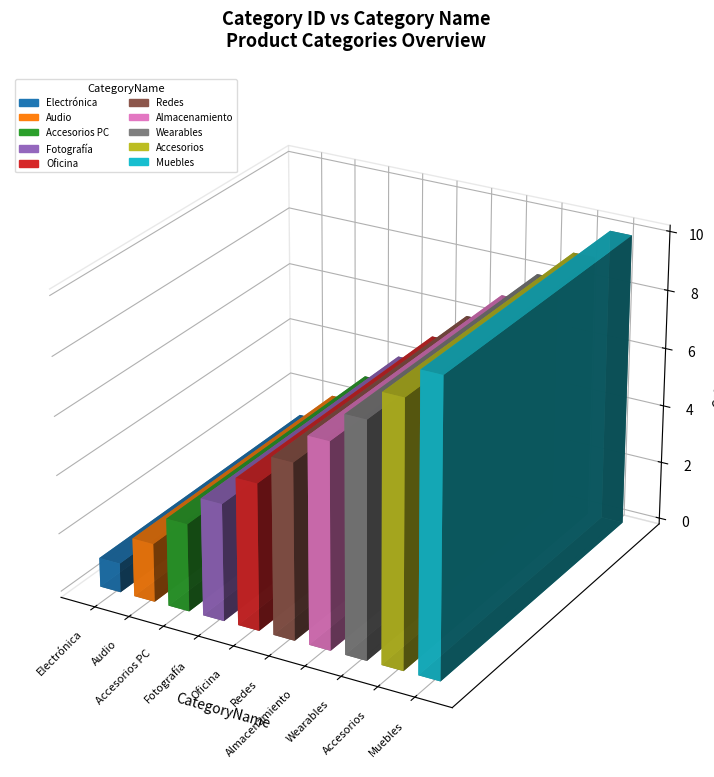

At which category does the chart reach its minimum across all series?

Electrónica